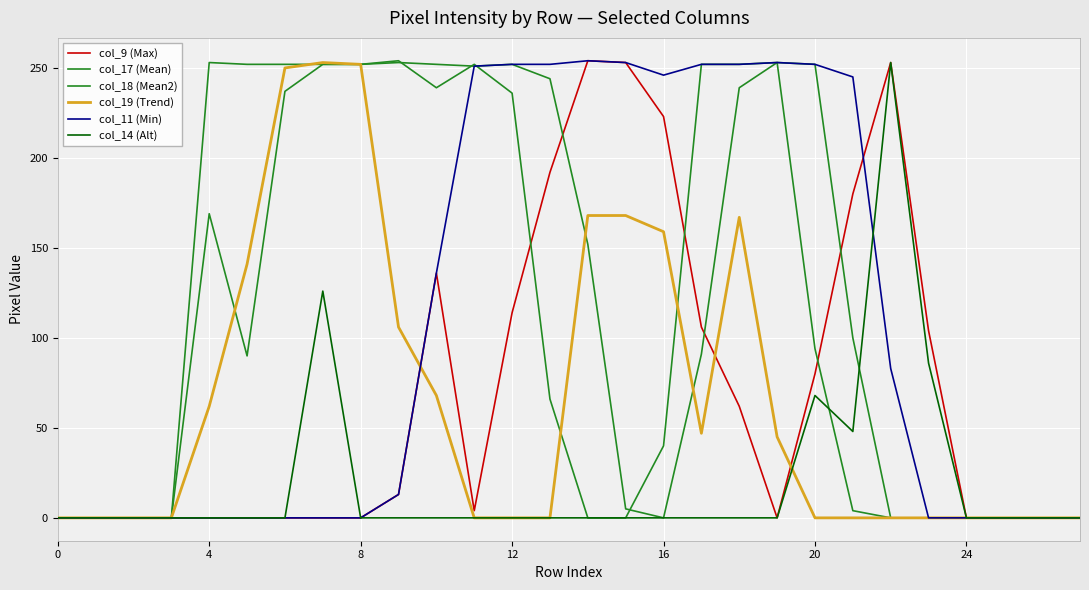

What is the maximum value shown in the chart?

254